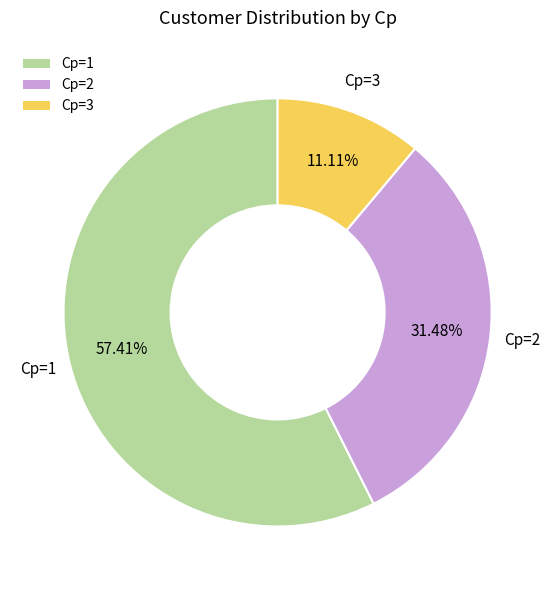

Which slice represents more than half of the pie?

Cp=1